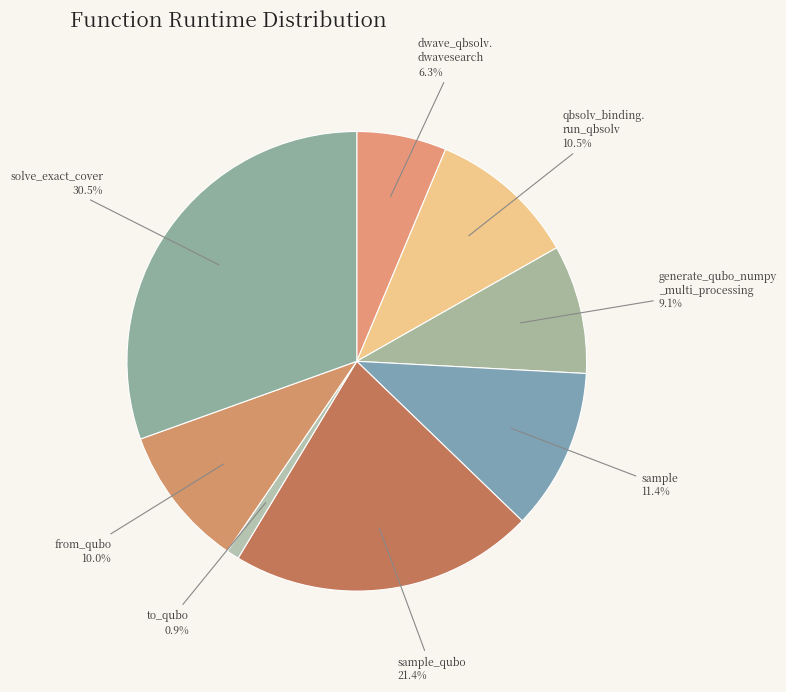

Which slice is the largest?

solve_exact_cover